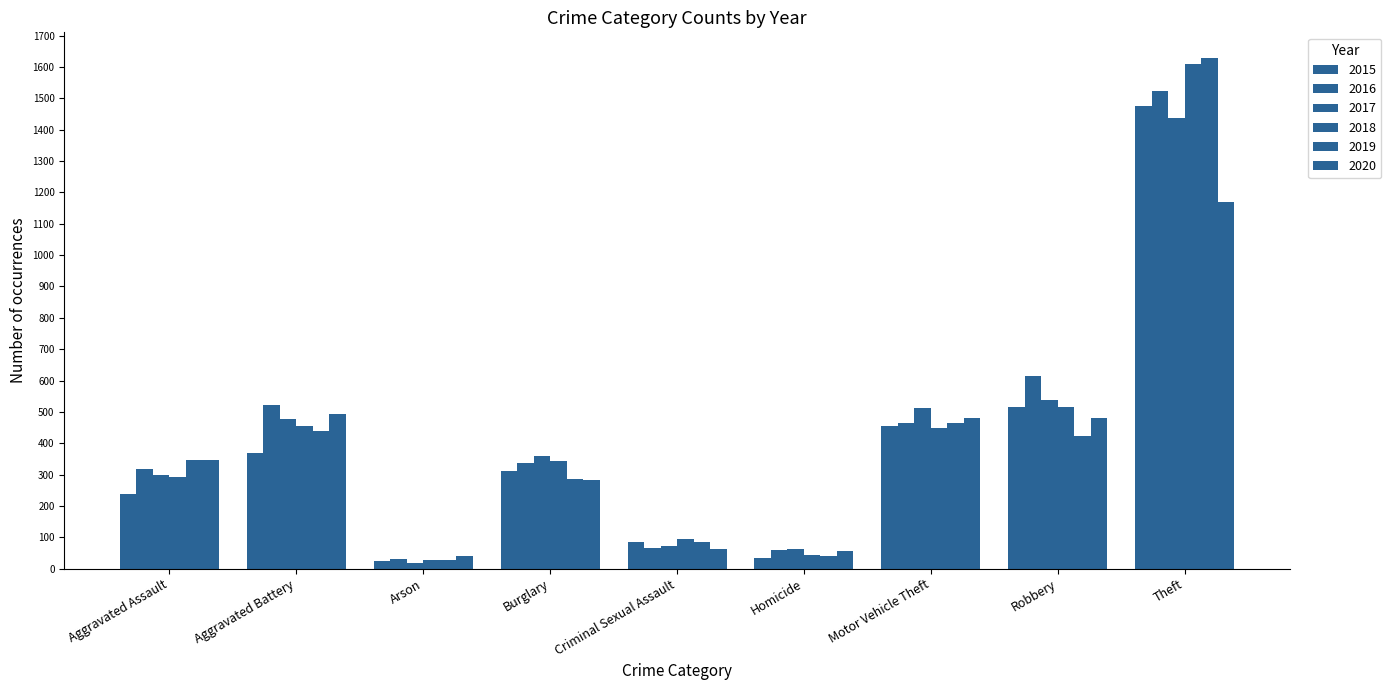

What is the sum of the 2015 values at Theft and Burglary?

1784